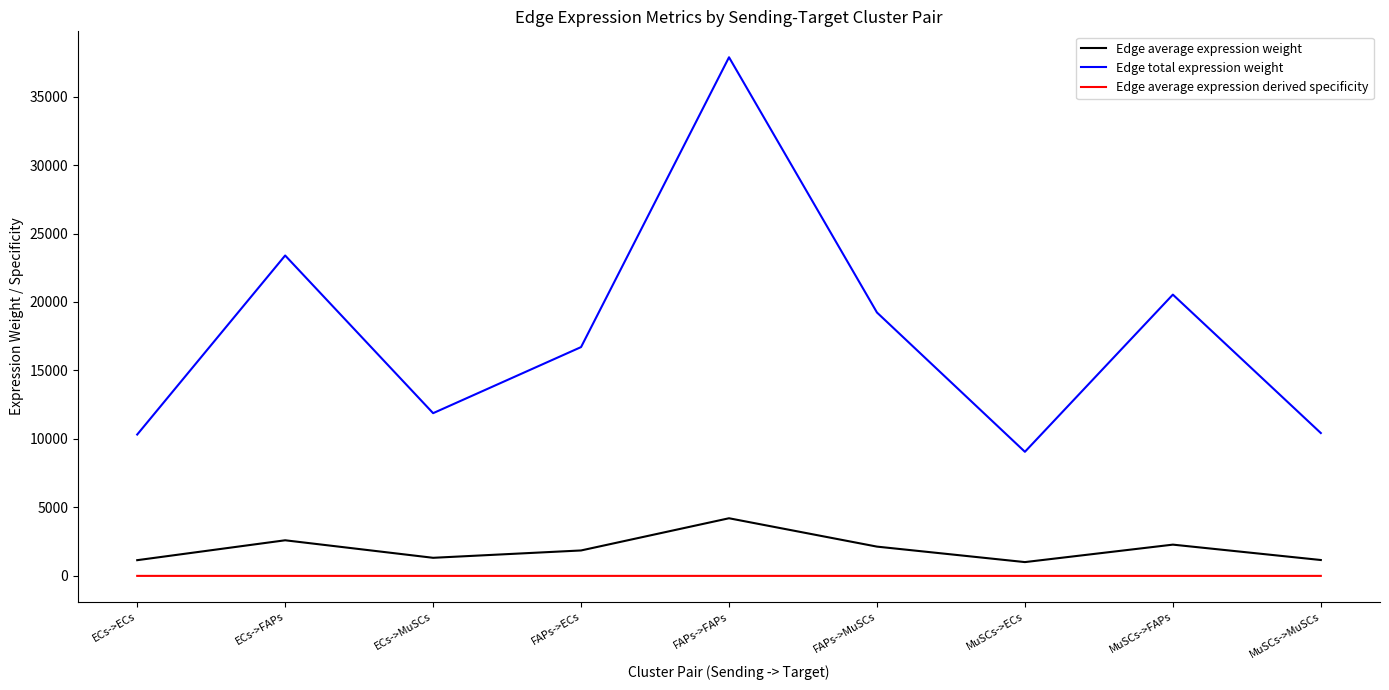

What is the sum of all Edge total expression weight values?

159432.6